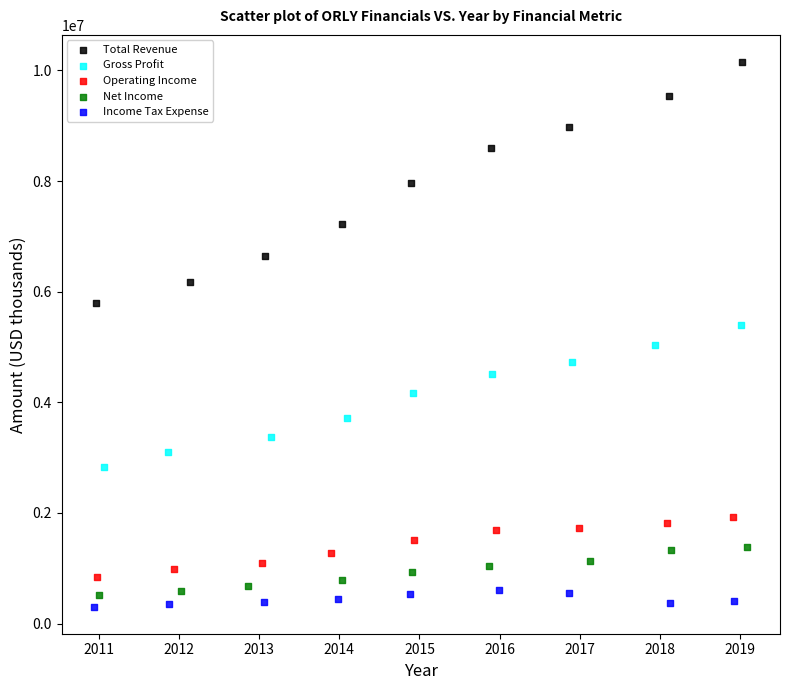

Which series reaches the maximum Y coordinate?

Total Revenue